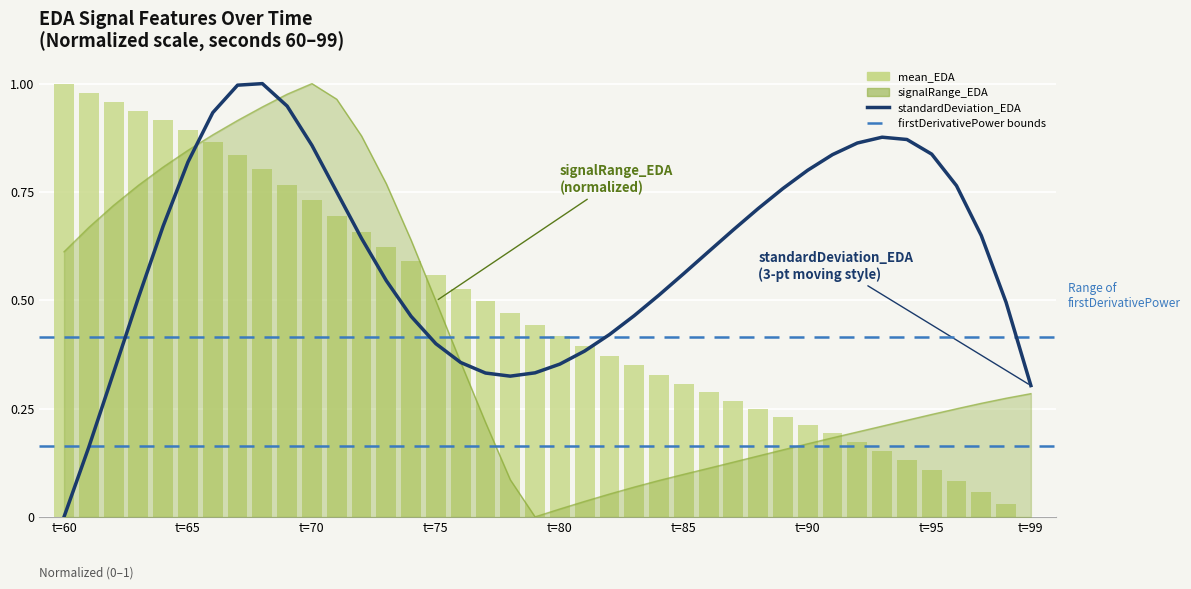

What is the difference between the maximum and minimum values in the signalRange_EDA series?

1.0